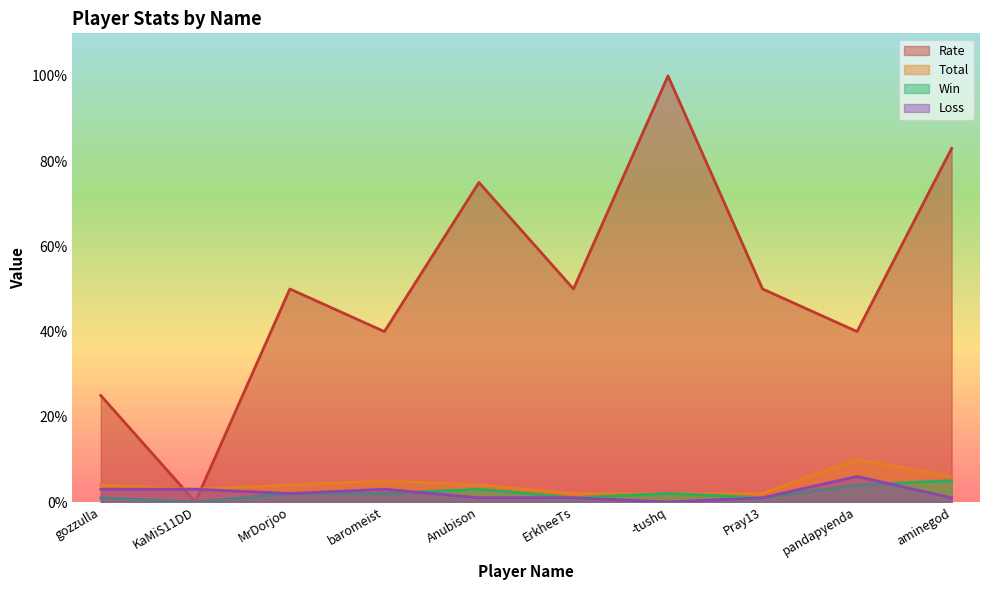

At which category is the sum across all series the highest?

-tushq